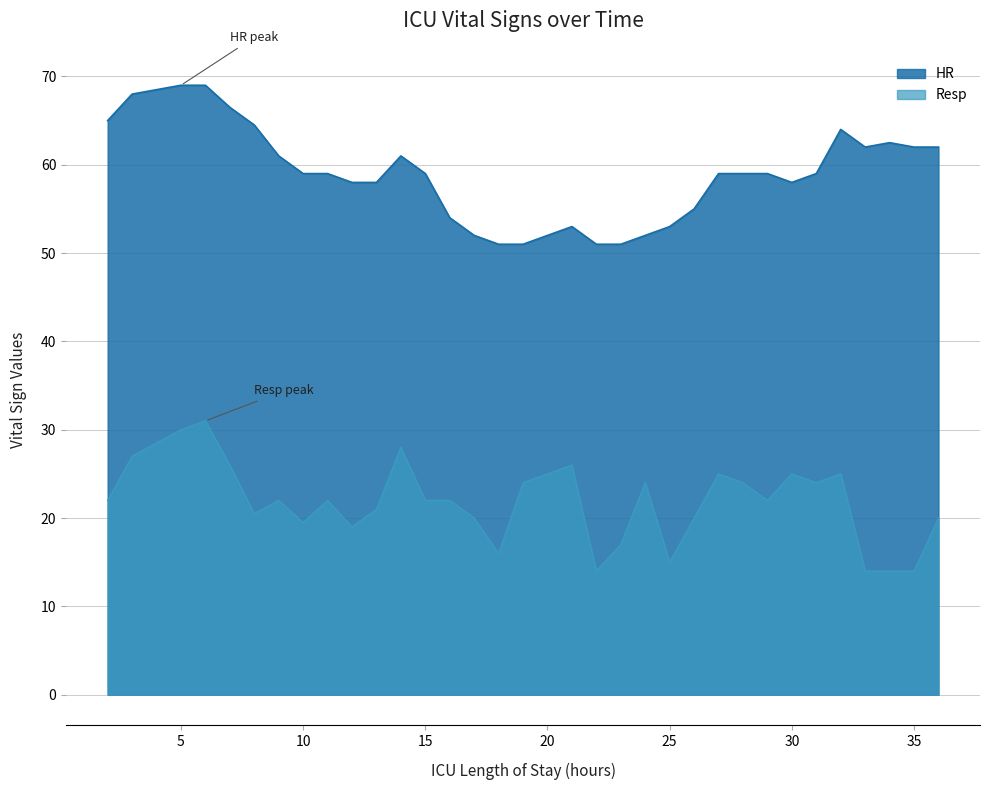

How many values in the HR series are below 59?

13